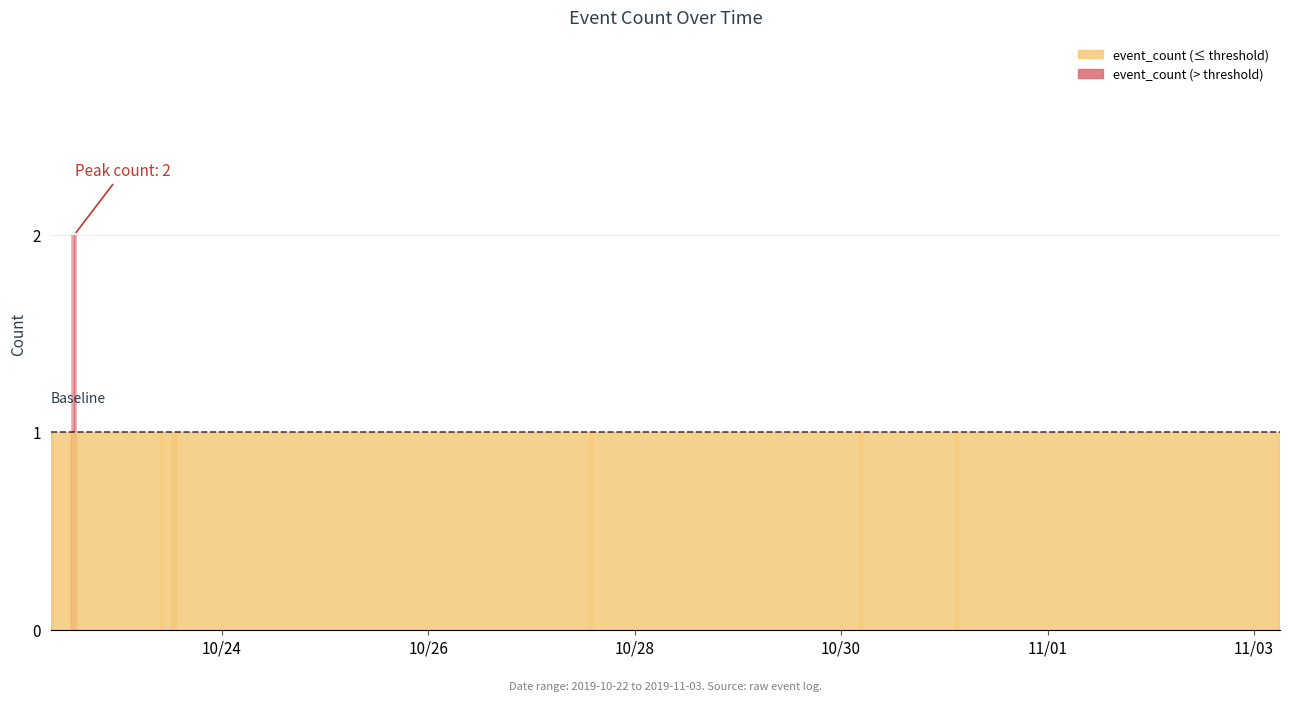

True or false: the data shows 1 at 2019-10-30 04:33:00.

True